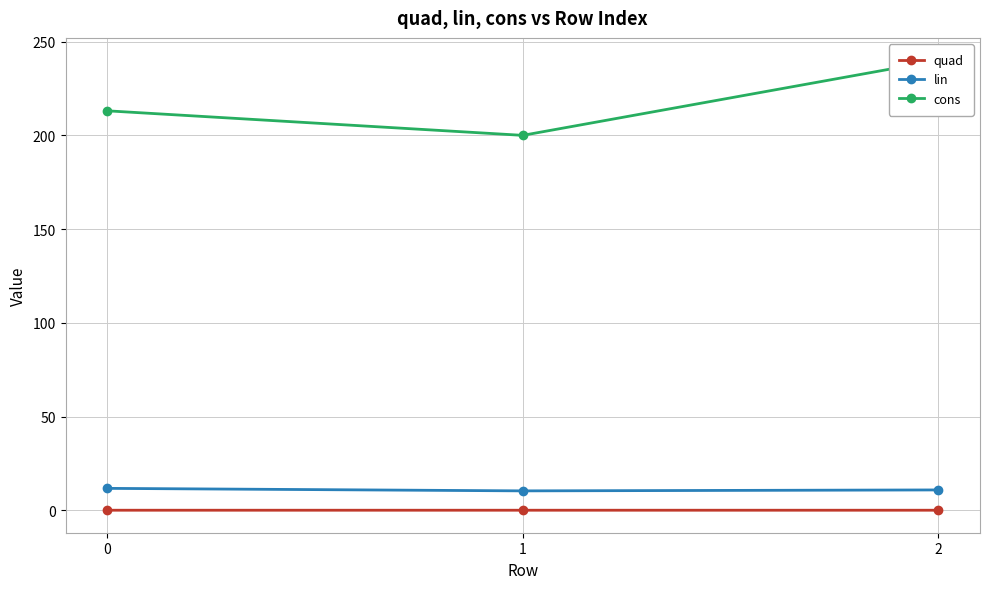

Reading left to right, transcribe all the data shown in this chart.

quad: 0.0	0.0	0.0
lin: 11.7	10.3	10.8
cons: 213.1	200.0	240.0